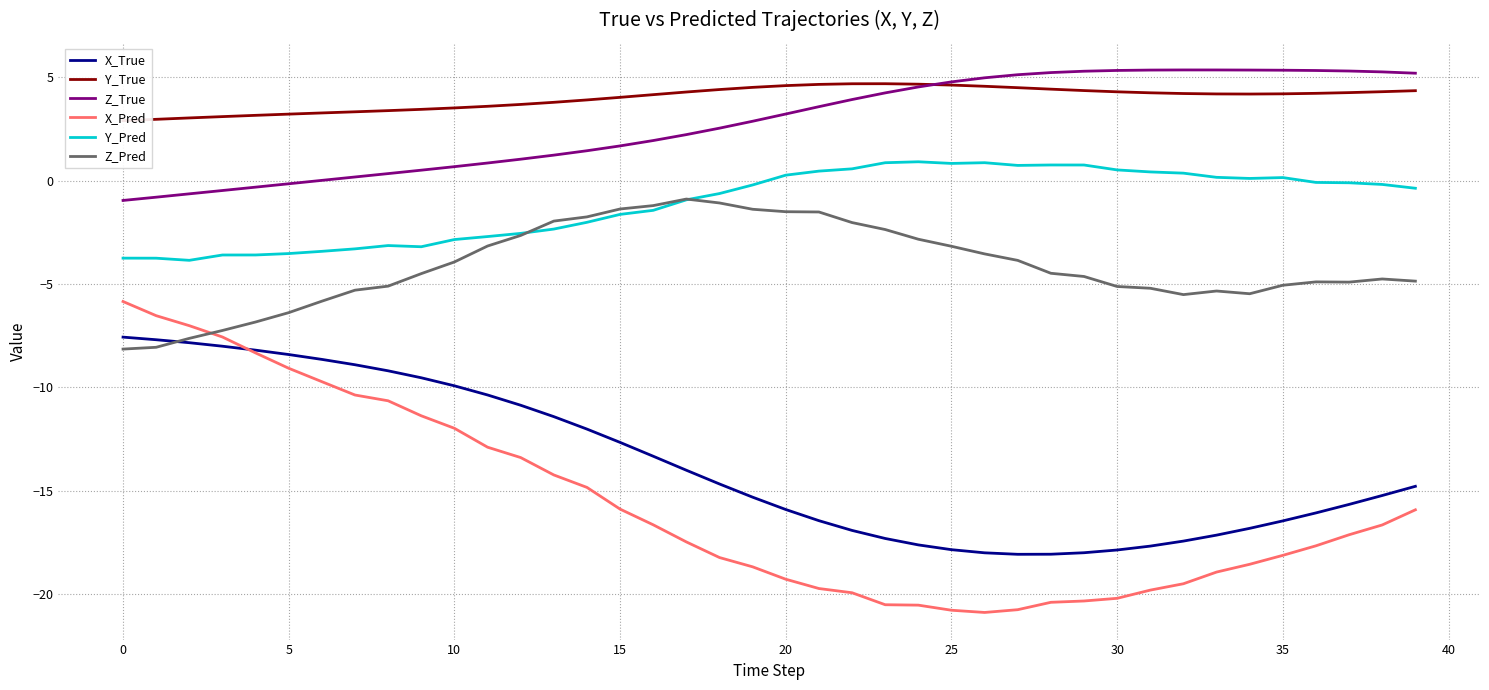

What is the sum of all Z_True values?

112.0